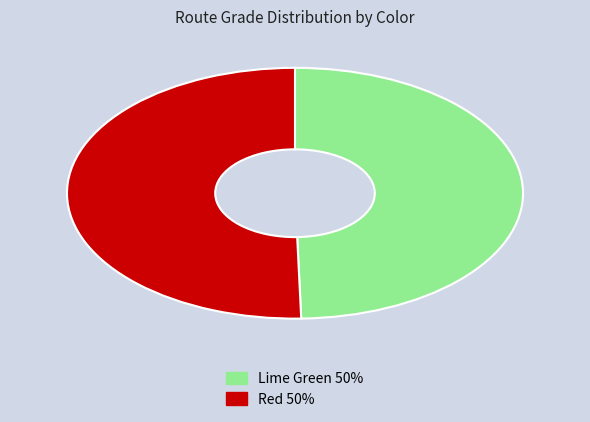

Do Lime Green 50% and Red 50% together represent more than half of the pie?

Yes